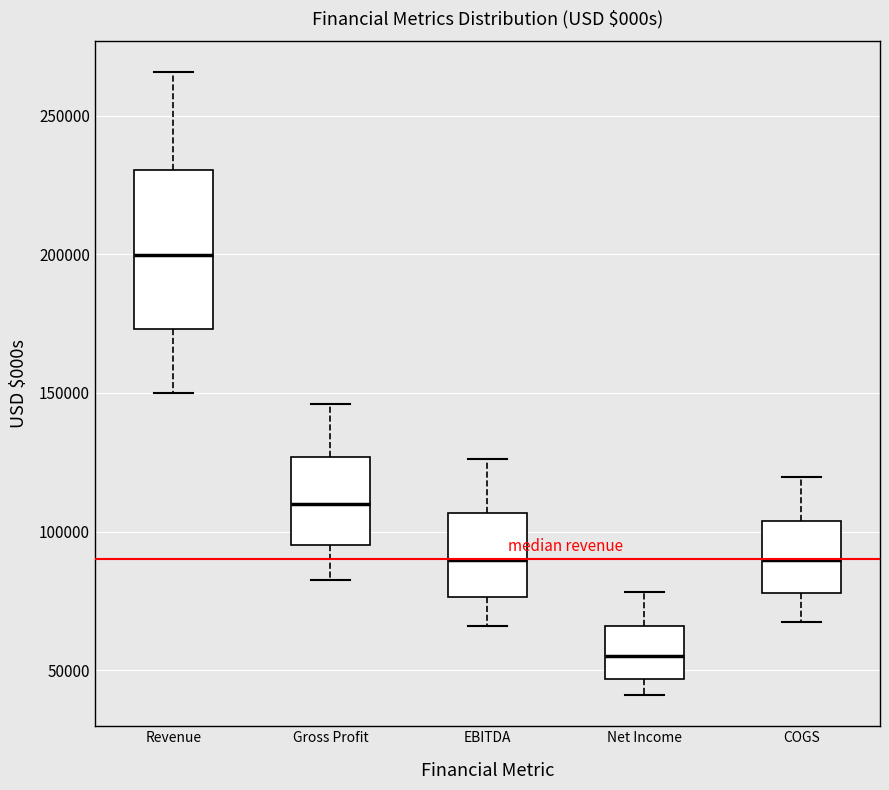

Reading left to right, read every box against the y-axis: the position of its median line, the range the box covers, and the ends of its whiskers. The values are not printed on the chart, so give them approximately, as read against the axis.

Revenue: median 200000, box 175000 to 230000, whiskers 150000 to 265000
Gross Profit: median 110000, box 95000 to 125000, whiskers 85000 to 145000
EBITDA: median 90000, box 75000 to 105000, whiskers 65000 to 125000
Net Income: median 55000, box 45000 to 65000, whiskers 40000 to 80000
COGS: median 90000, box 80000 to 105000, whiskers 70000 to 120000